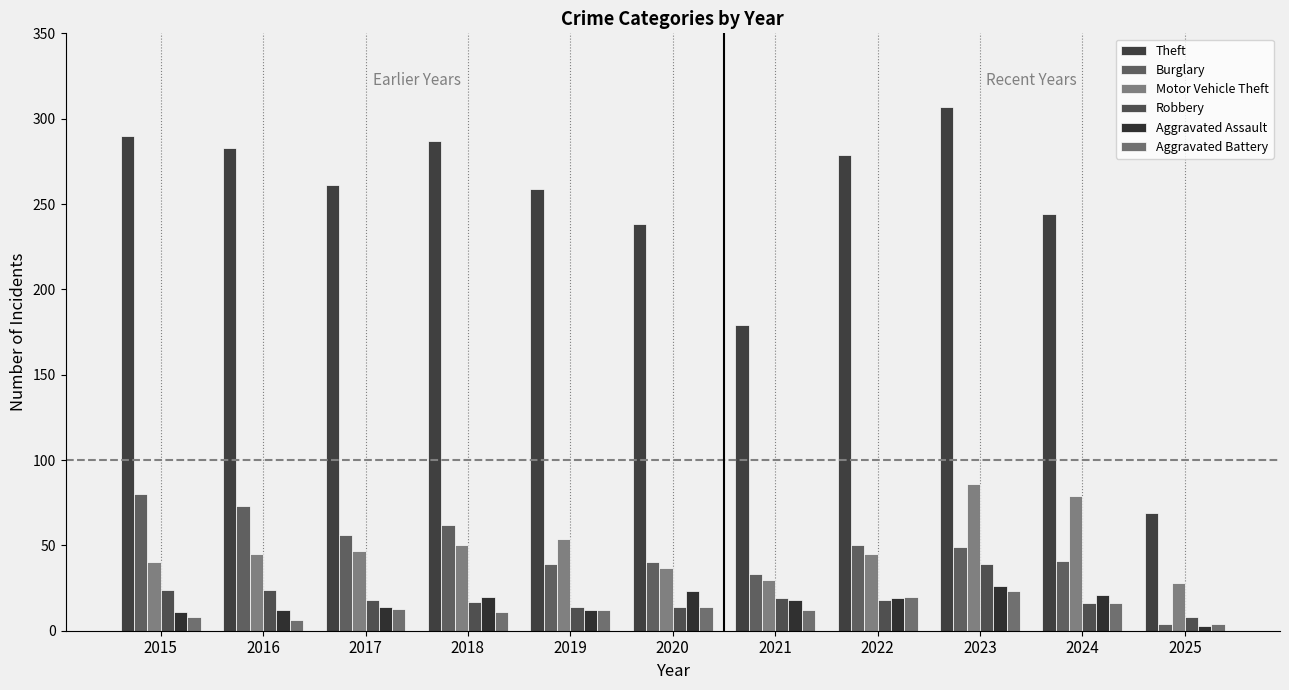

How many bars are there in total?

66